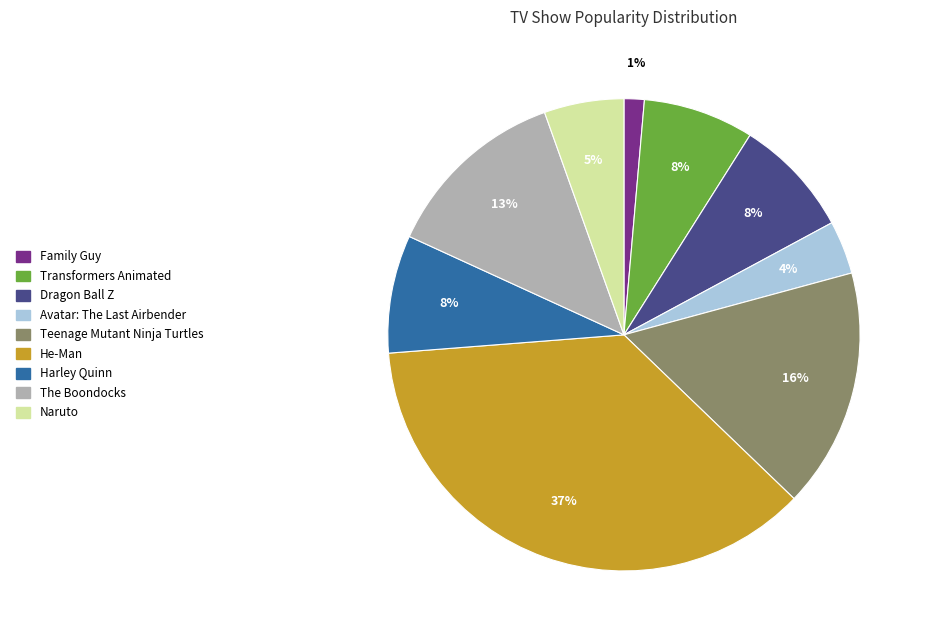

Does any single category account for the majority?

No